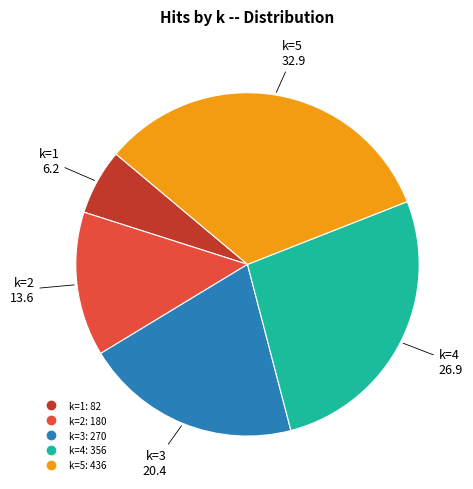

What is the ratio of the value at k=5 to the value at k=2?

2.4